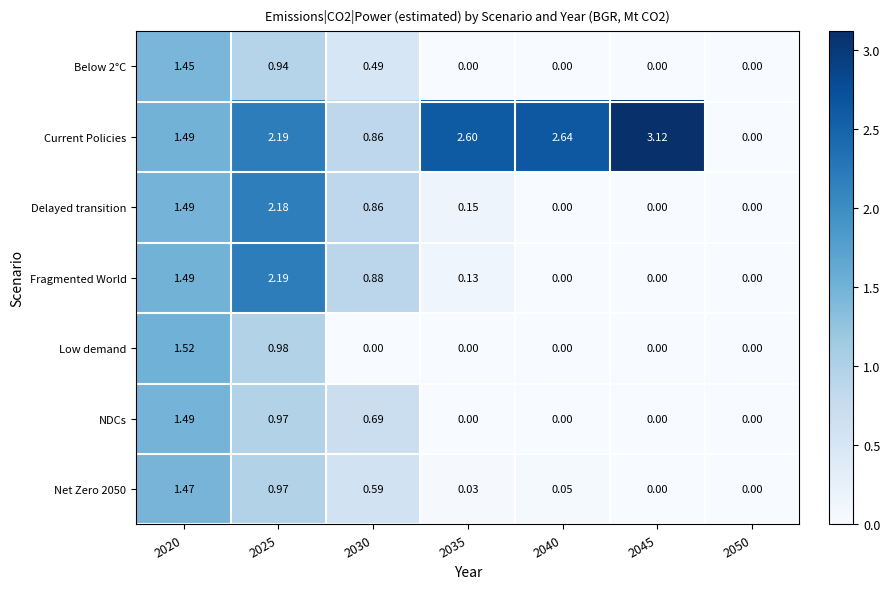

Between 2045 and 2050, which series saw the biggest shift?

Current Policies